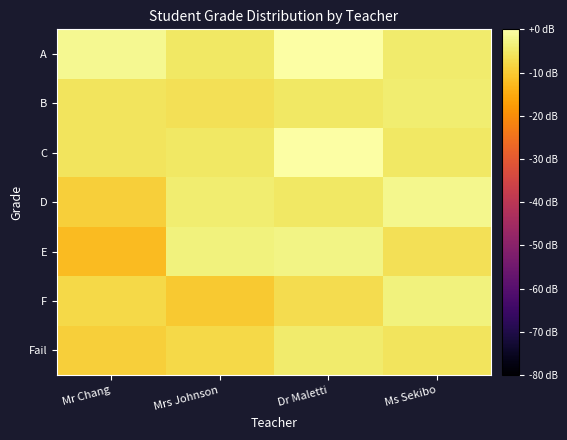

Reading left to right, transcribe all the data shown in this chart.

Fail: Mr Chang=-9.2	Mrs Johnson=-7.7	Dr Maletti=-4.6	Ms Sekibo=-5.7
F: Mr Chang=-7.7	Mrs Johnson=-10.2	Dr Maletti=-7.0	Ms Sekibo=-3.2
E: Mr Chang=-12.3	Mrs Johnson=-3.2	Dr Maletti=-2.8	Ms Sekibo=-6.3
D: Mr Chang=-9.2	Mrs Johnson=-4.1	Dr Maletti=-5.2	Ms Sekibo=-2.0
C: Mr Chang=-5.7	Mrs Johnson=-5.2	Dr Maletti=0.0	Ms Sekibo=-5.2
B: Mr Chang=-5.7	Mrs Johnson=-6.3	Dr Maletti=-5.2	Ms Sekibo=-4.1
A: Mr Chang=-1.6	Mrs Johnson=-5.2	Dr Maletti=0.0	Ms Sekibo=-4.6